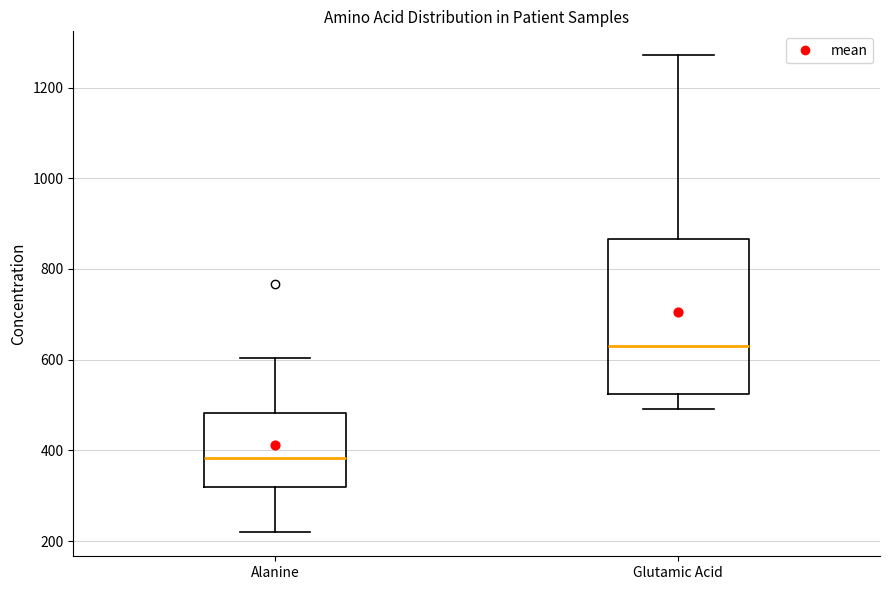

Reading left to right, read every box against the y-axis: the position of its median line, the range the box covers, and the ends of its whiskers. The values are not printed on the chart, so give them approximately, as read against the axis.

Alanine: median 380, box 320 to 480, whiskers 220 to 600
Glutamic Acid: median 620, box 520 to 860, whiskers 500 to 1280